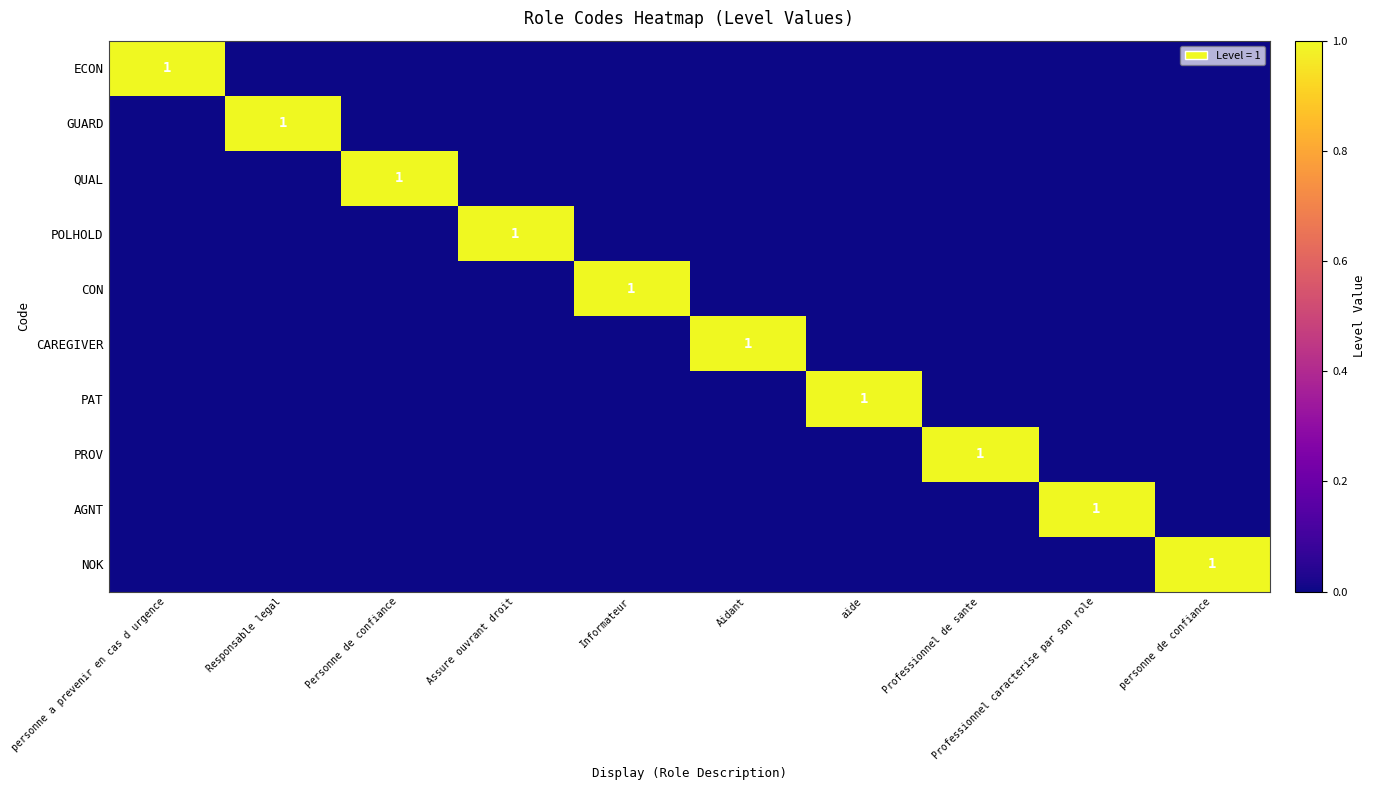

Which category has the highest value in the PAT series?

aide